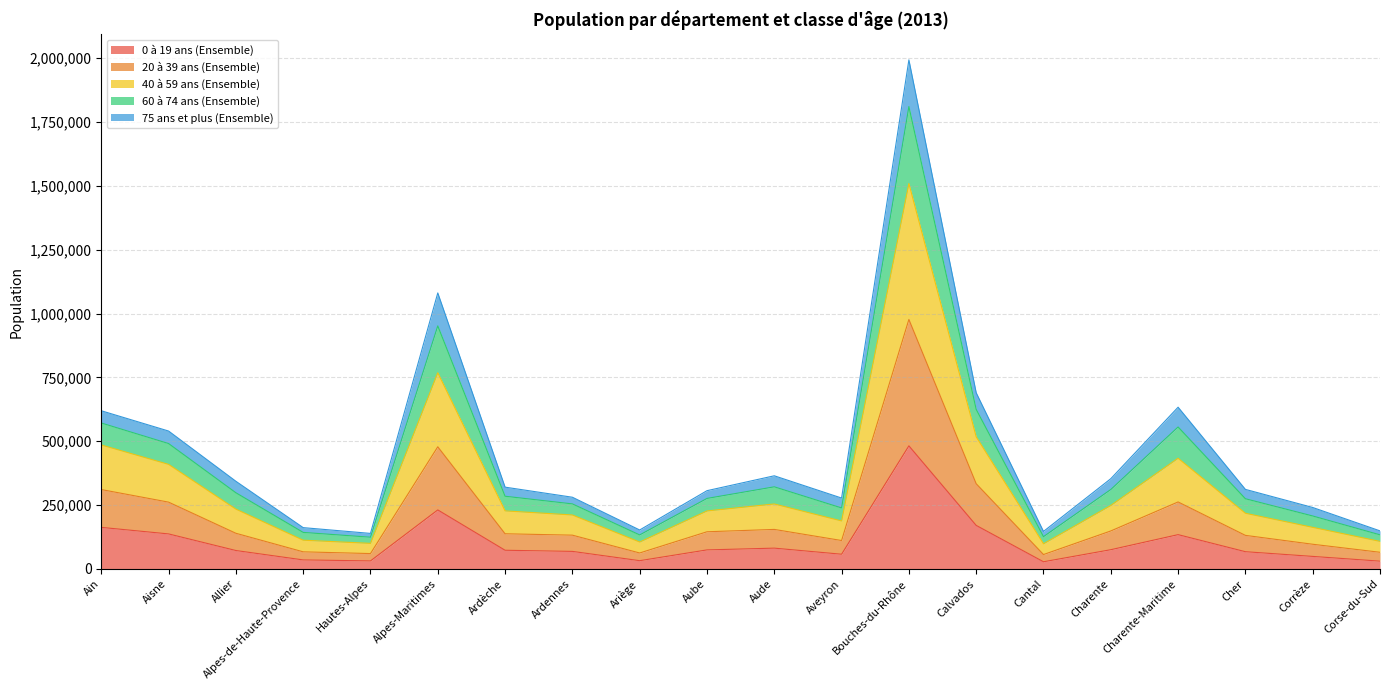

At which category is the sum across all series the highest?

Bouches-du-Rhône